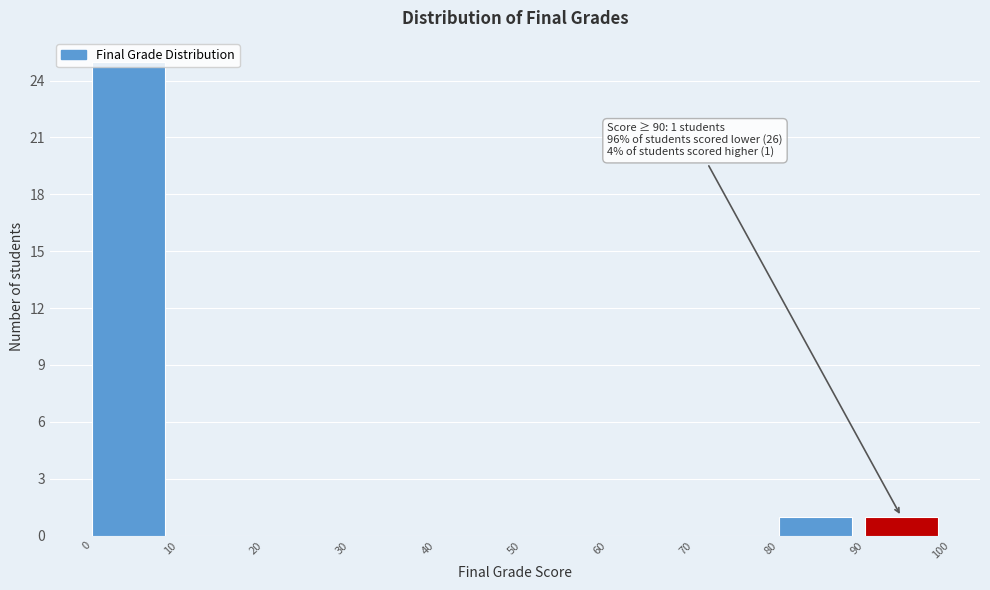

Which range on the x-axis has the tallest bar?

0 to 10